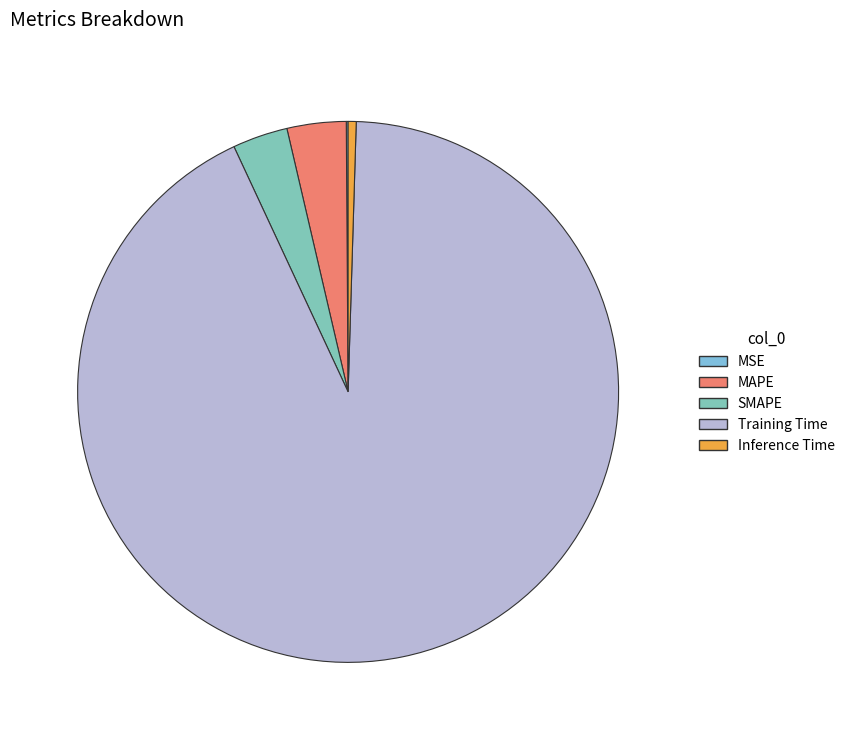

To the nearest percent, what is the average slice percentage?

20%